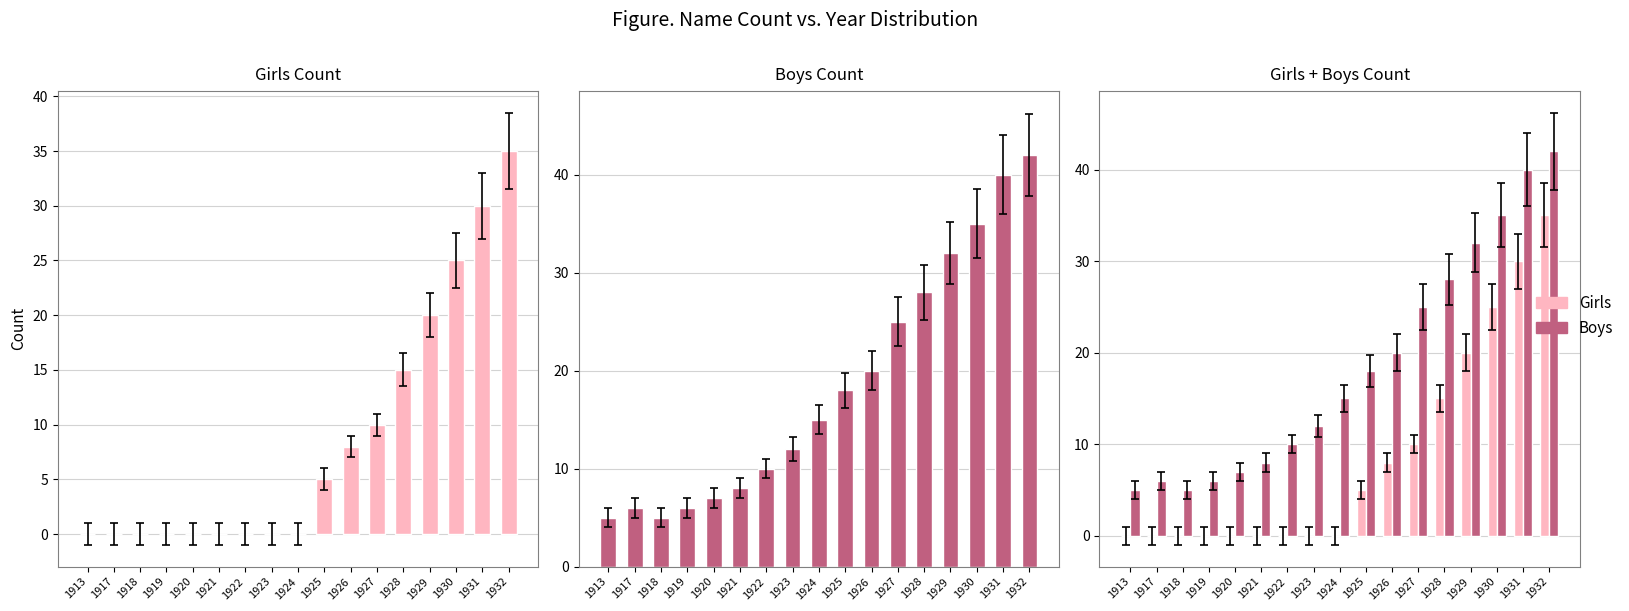

Which series has the largest total across all categories?

Boys